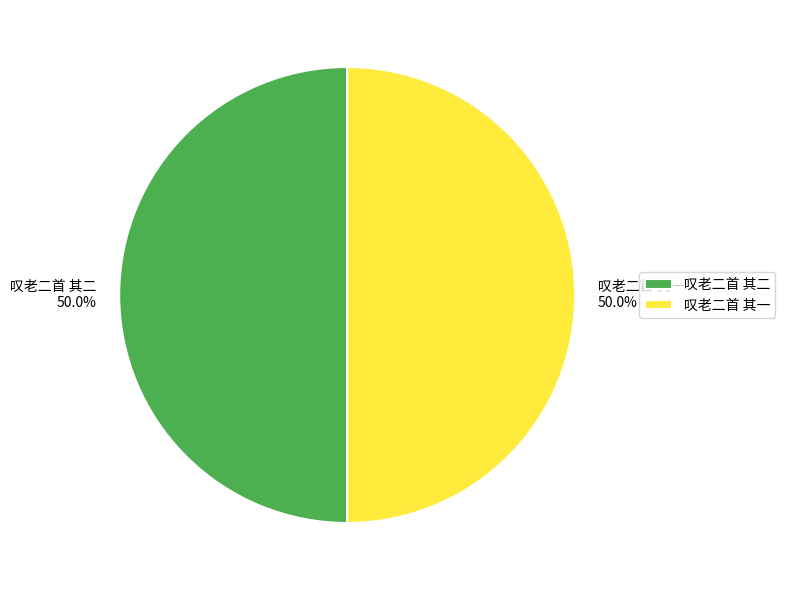

What percentage is NOT represented by 叹老二首 其二?

50.0%